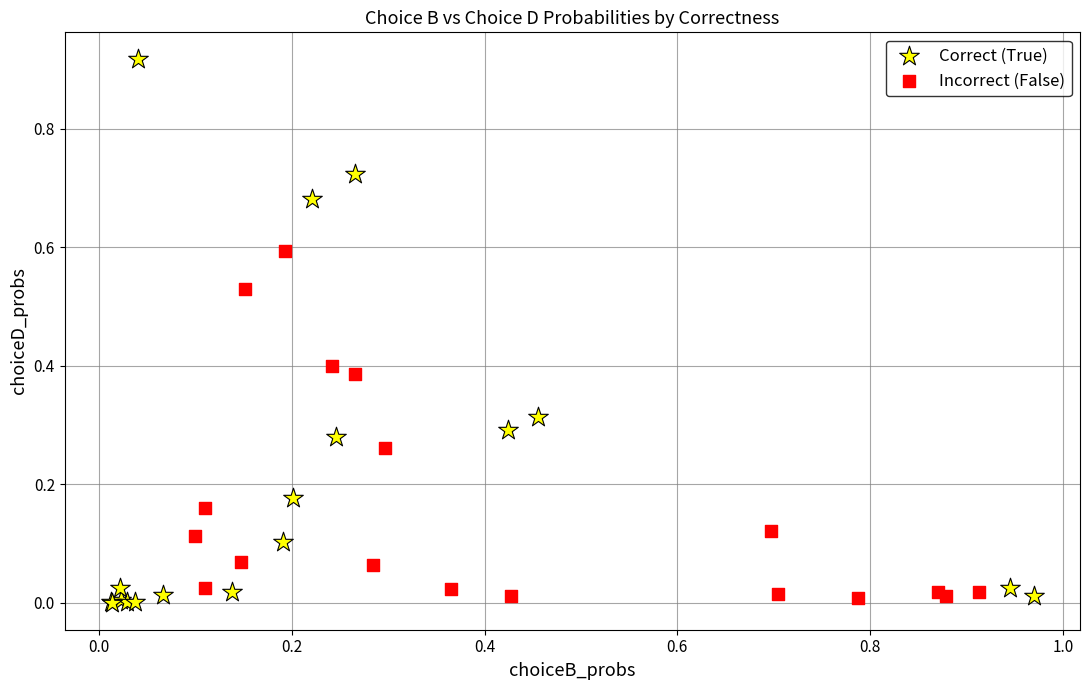

Which series has the largest Y range (max minus min)?

Correct (True)